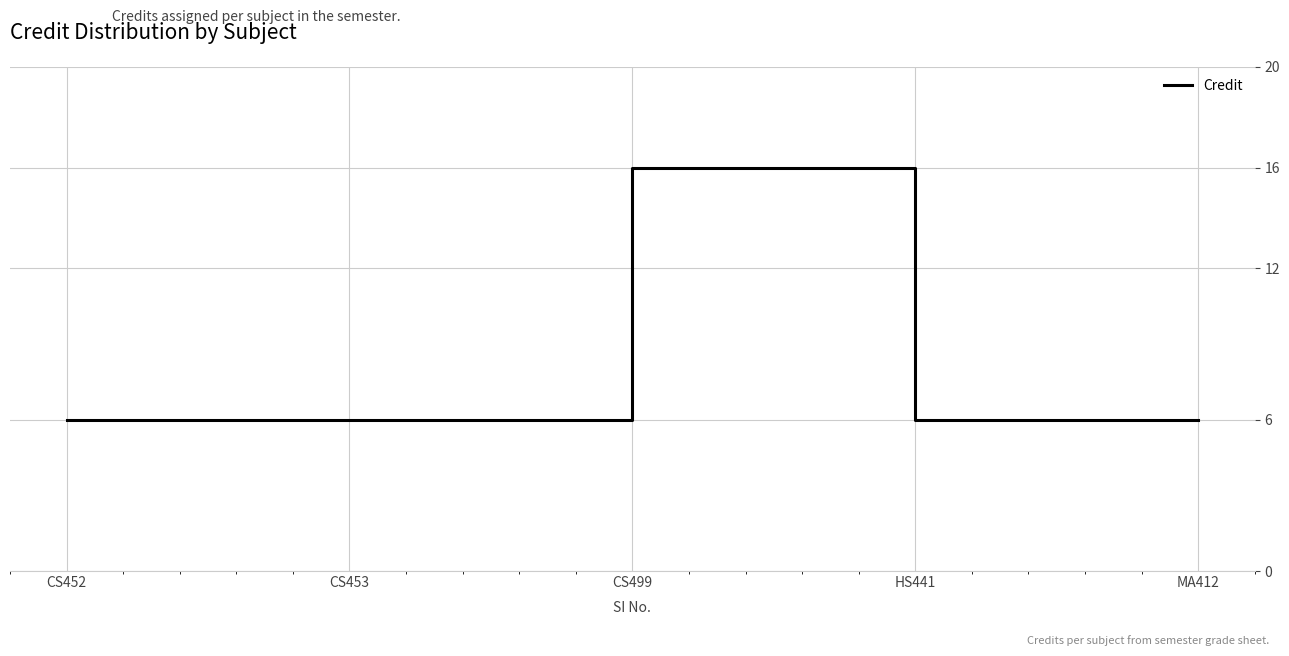

Is it true that the value at CS453 is 8?

False